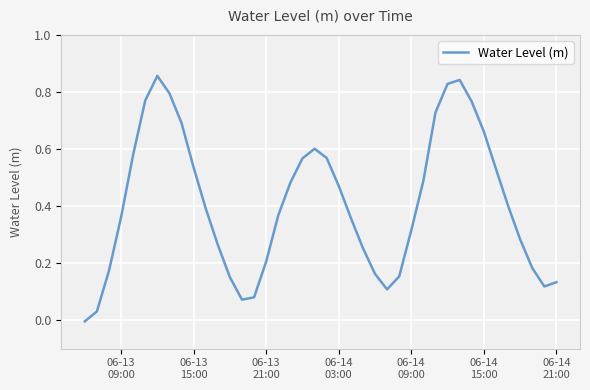

Does the chart have visible grid lines?

Yes